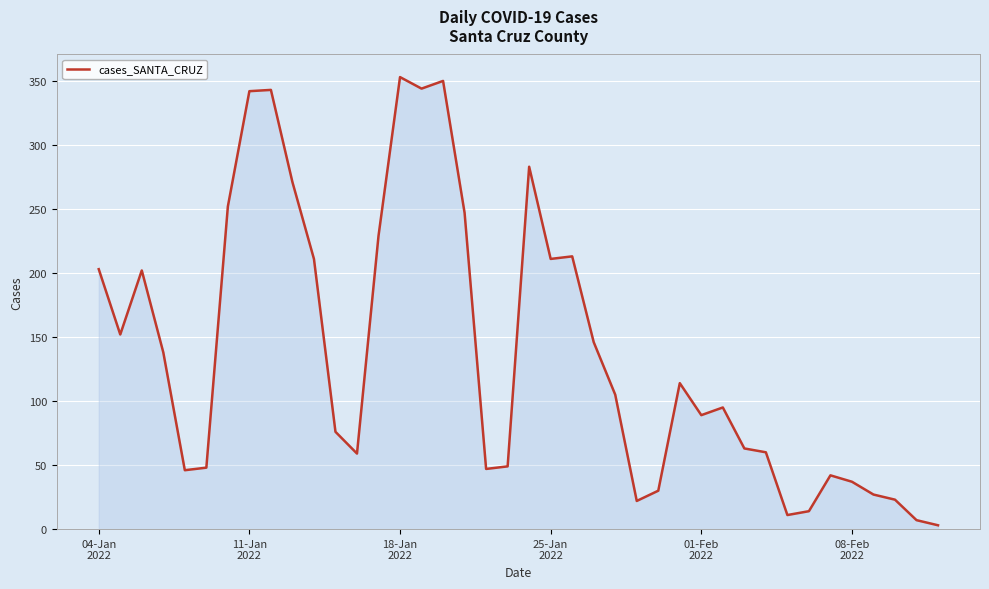

What is the greatest value displayed?

353